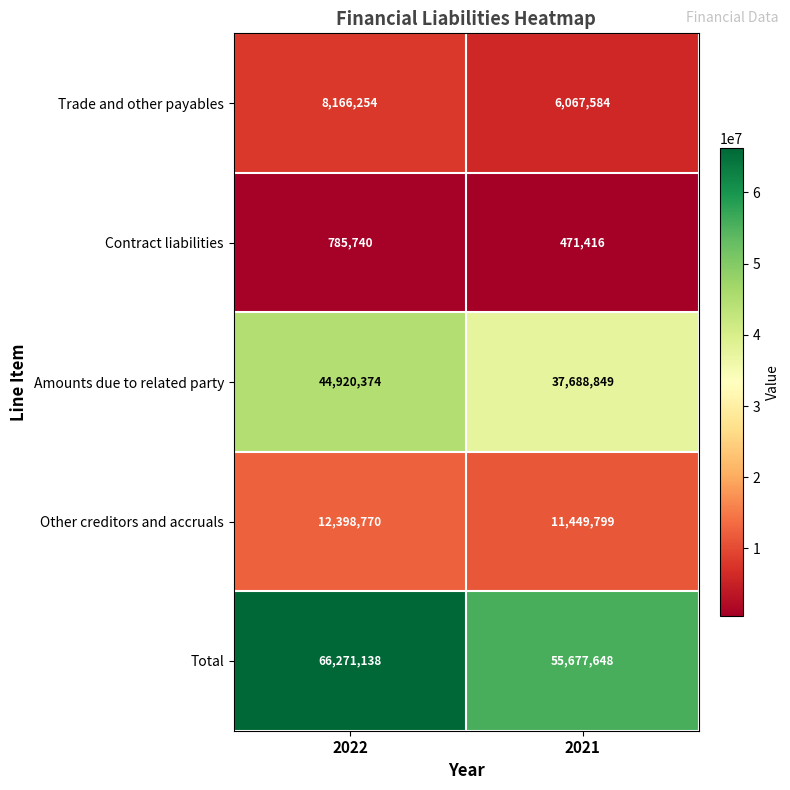

Which series changed the most between 2022 and 2021?

Total